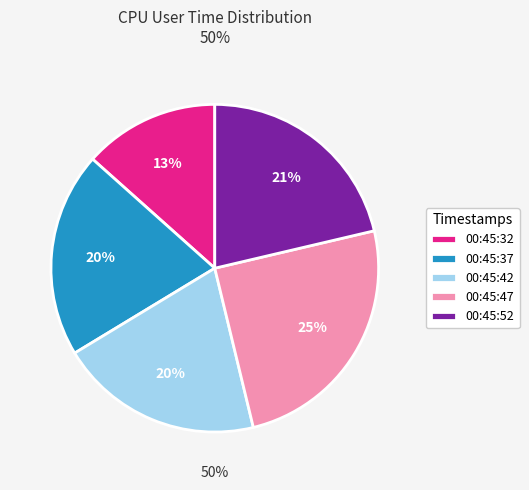

What percentage is the 00:45:42 slice, to the nearest percent?

20%